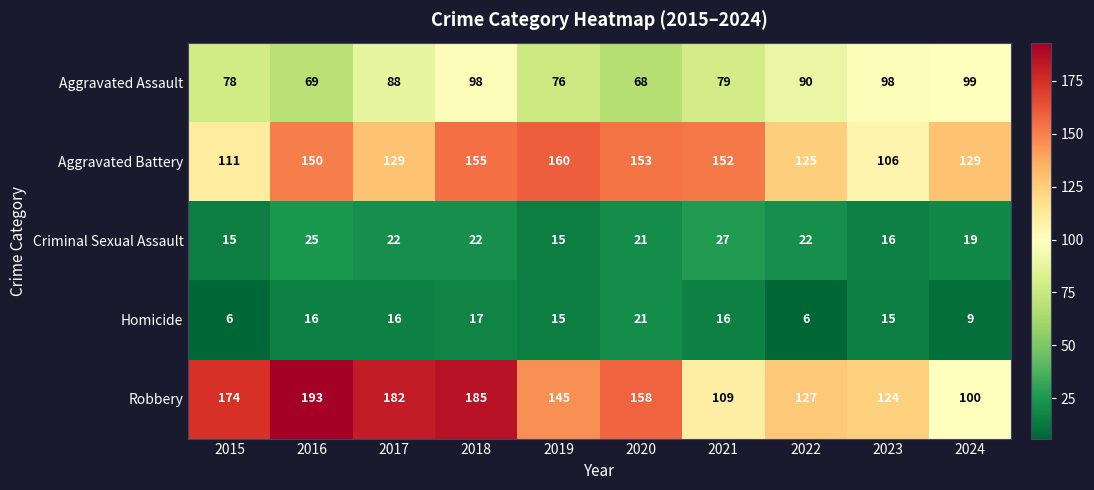

What is the smallest value displayed?

6